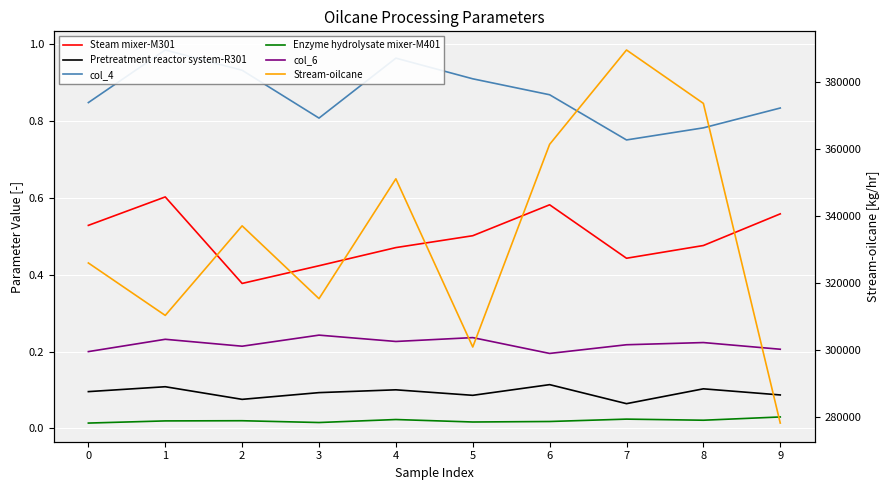

True or false: col_6 and Steam mixer-M301 cross at least once.

False